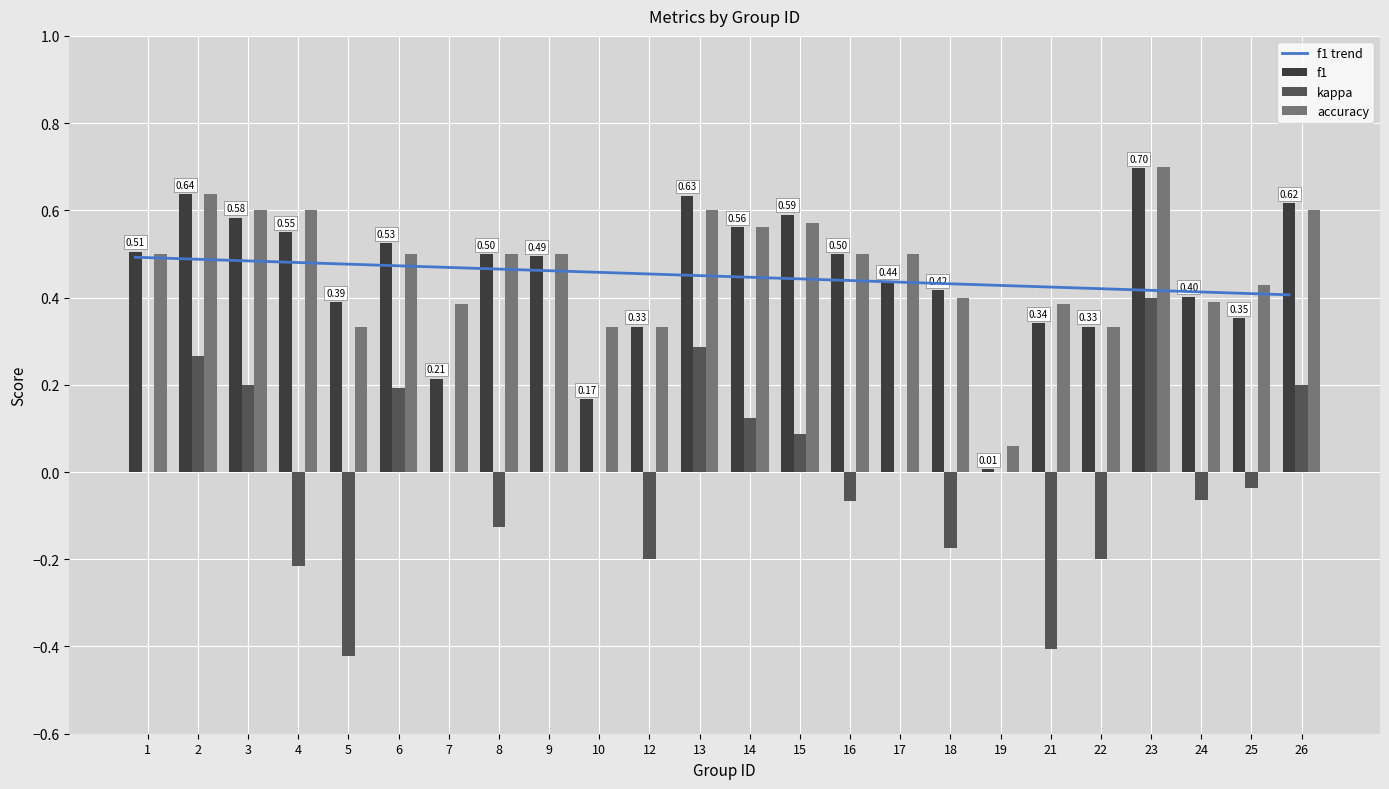

The value of kappa at 8 is -0.1. True or false?

True